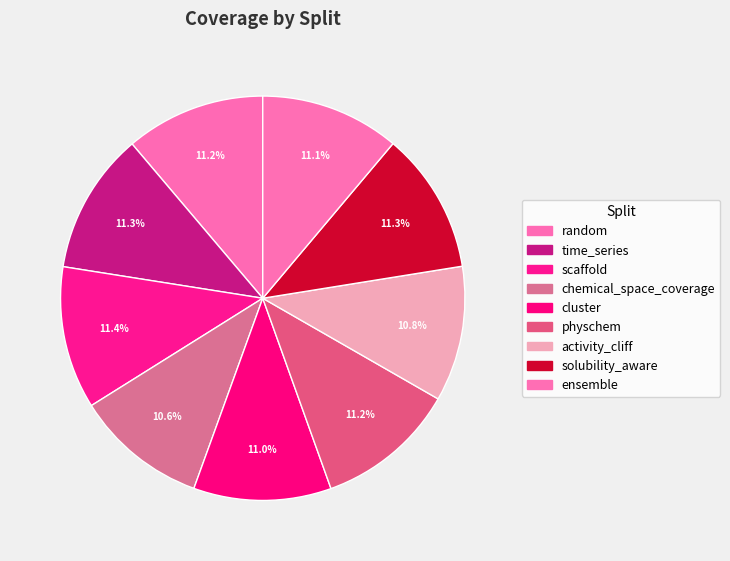

The solubility_aware slice represents 11% of the pie. True or false?

True